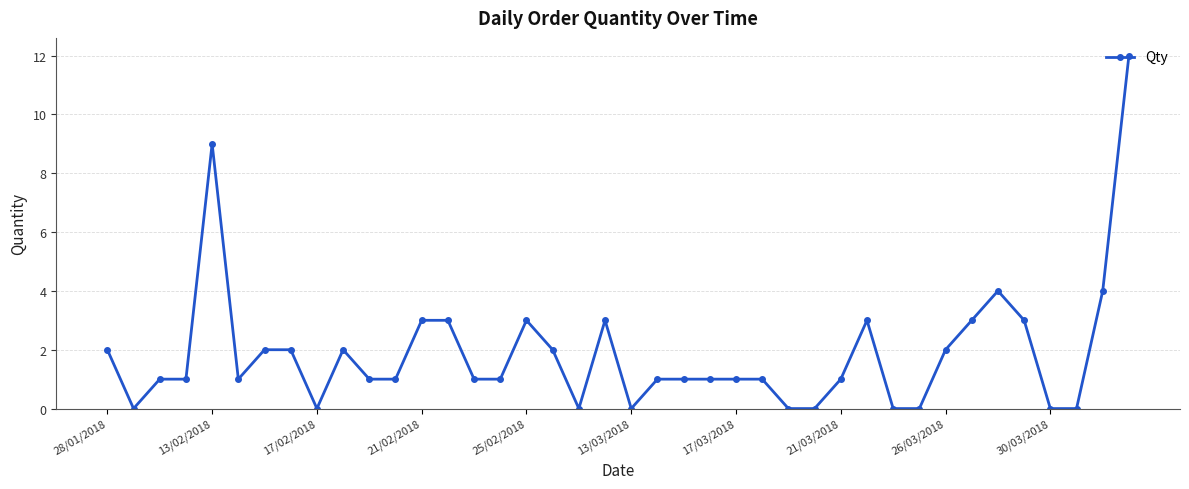

What is the difference between the maximum and minimum values?

12